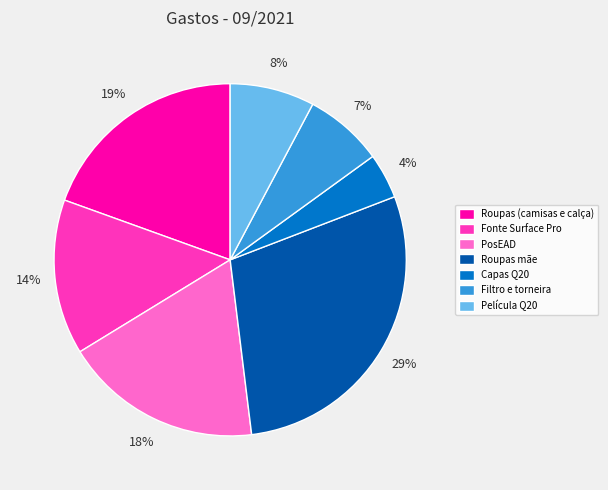

Which slice is the largest?

Roupas mãe